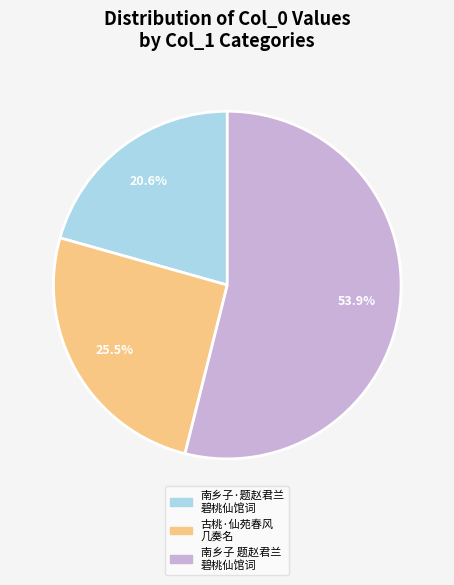

Is there a majority slice in this chart?

Yes